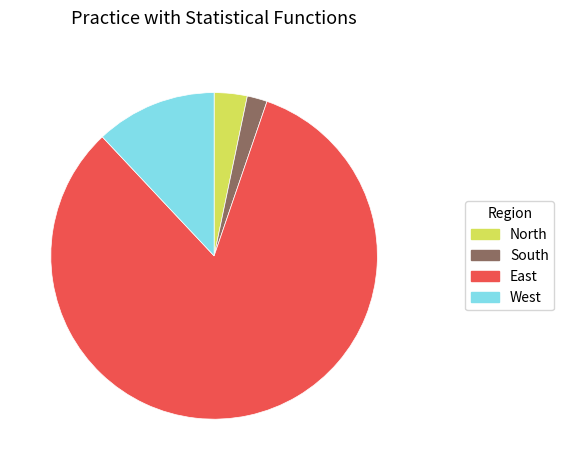

Between South and West, which is larger?

West